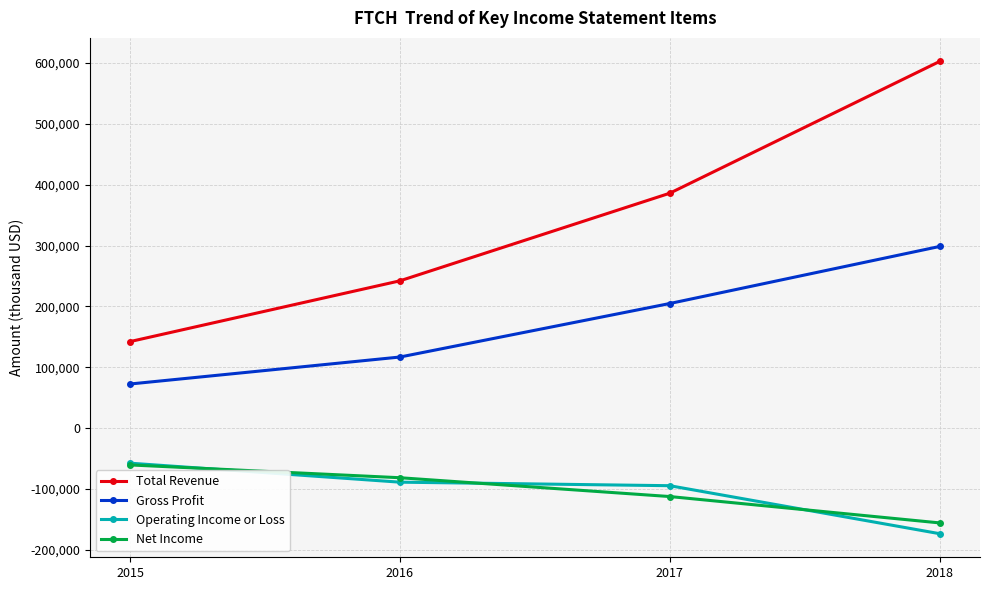

True or false: Net Income has more than 2 interior local peaks.

False